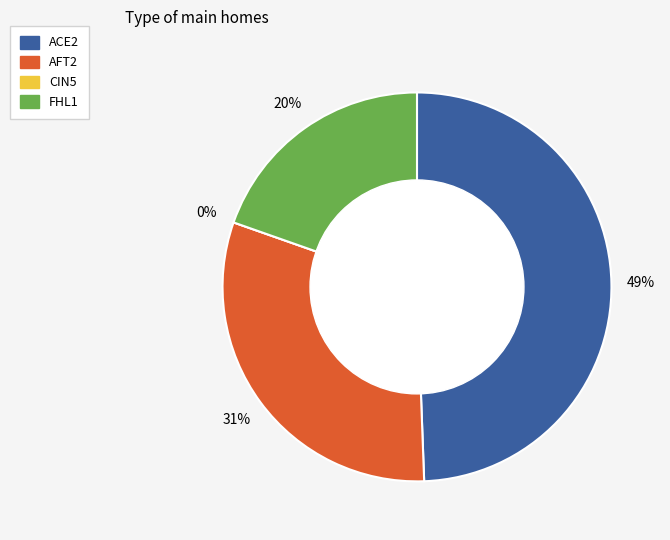

Is there any slice that represents more than half of the pie?

No